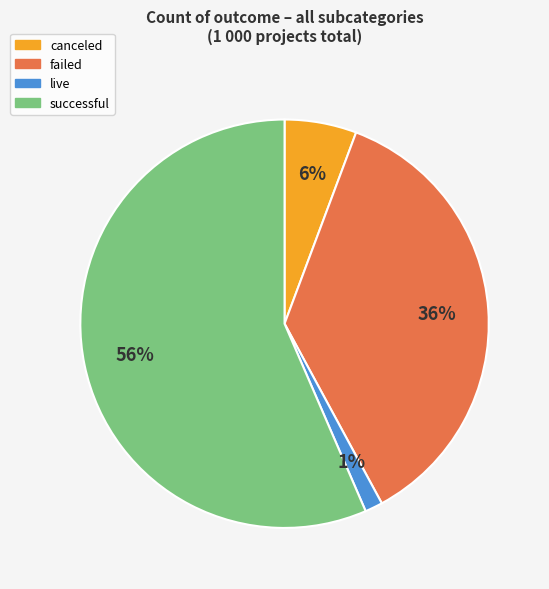

Which has a higher value, failed or live?

failed